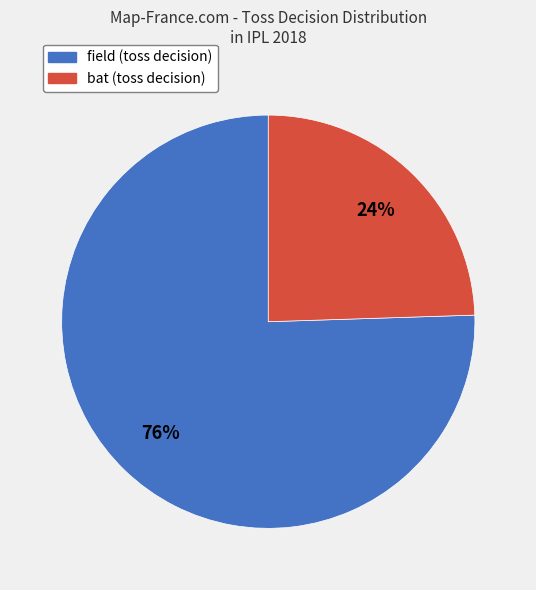

Is there a majority slice in this chart?

Yes